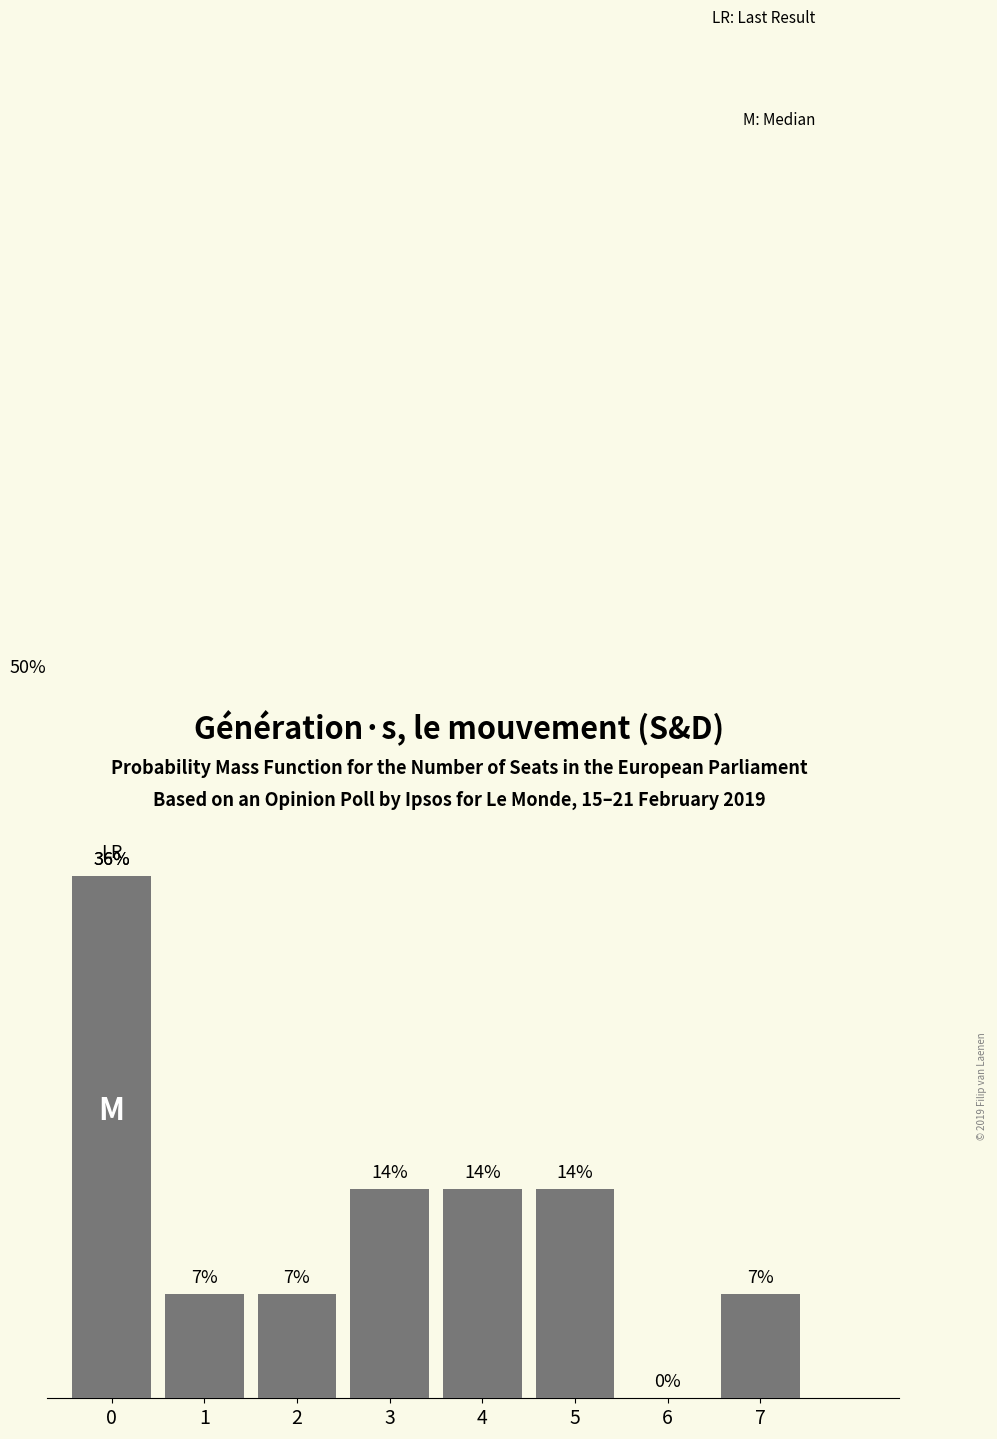

Are the bars horizontal?

No